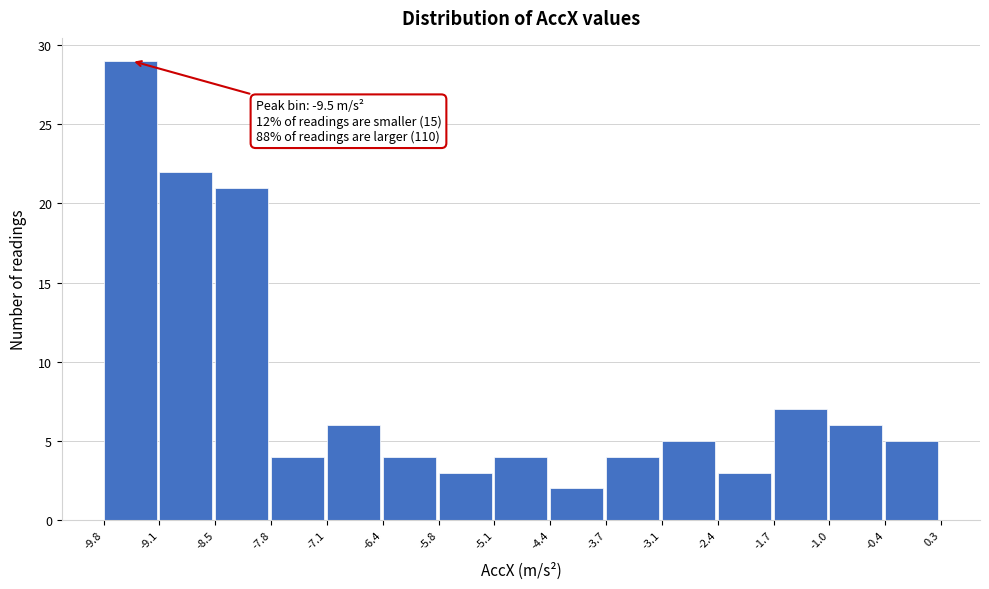

Which range on the x-axis has the tallest bar?

-9.8 to -9.1